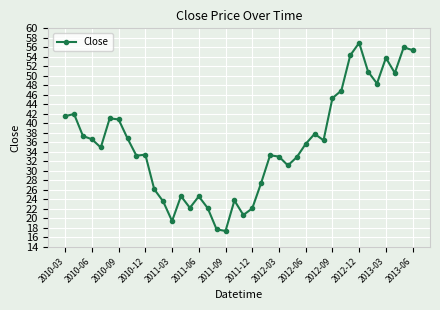

What is the value of the 13th point from the left?

19.4